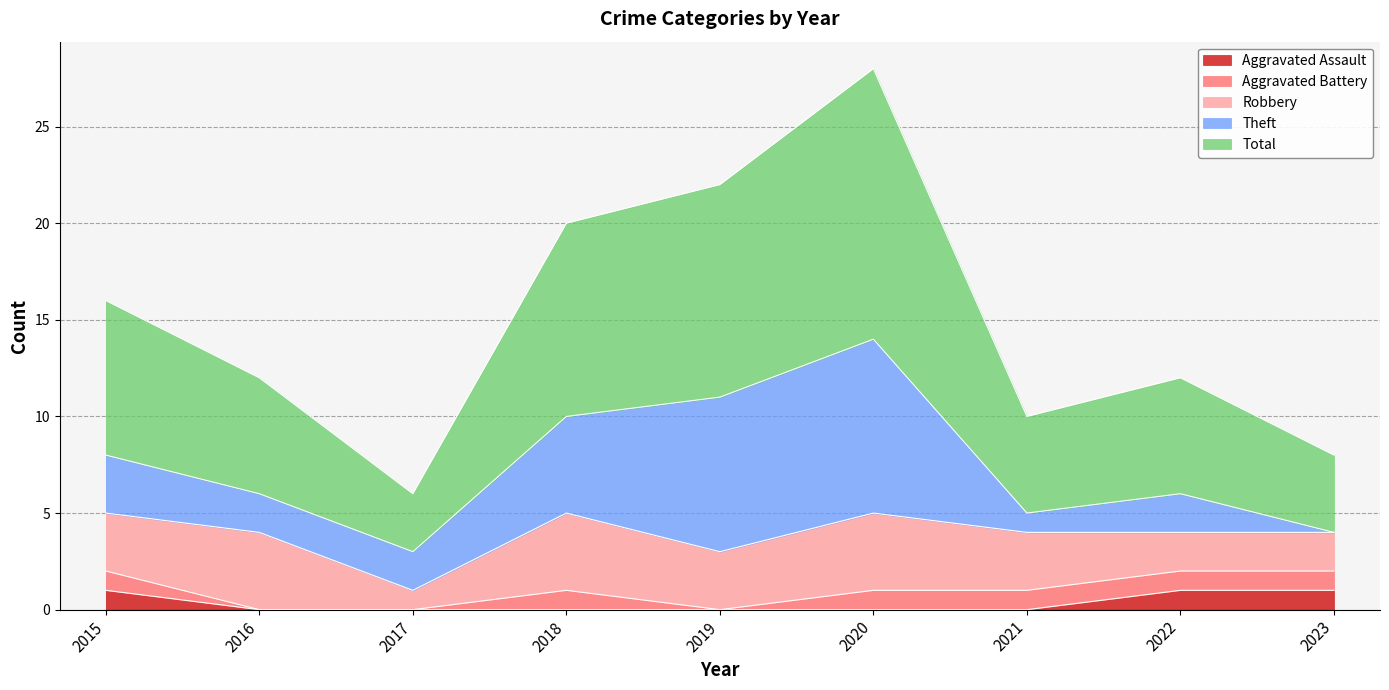

The value of Aggravated Assault at 2015 is 0. True or false?

False